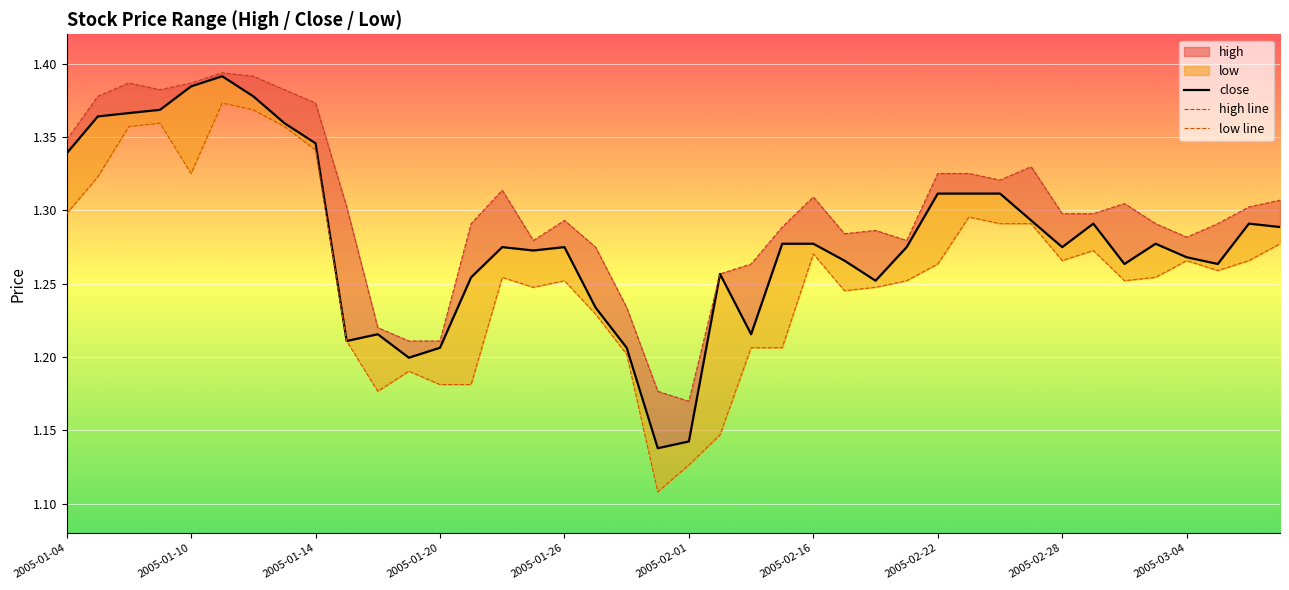

Which series has the widest spread of values?

low line